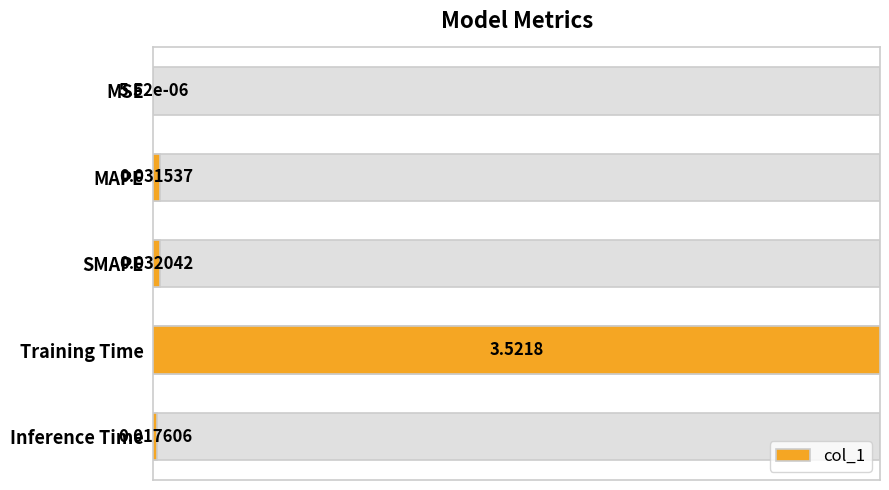

How many distinct data groups are displayed?

1